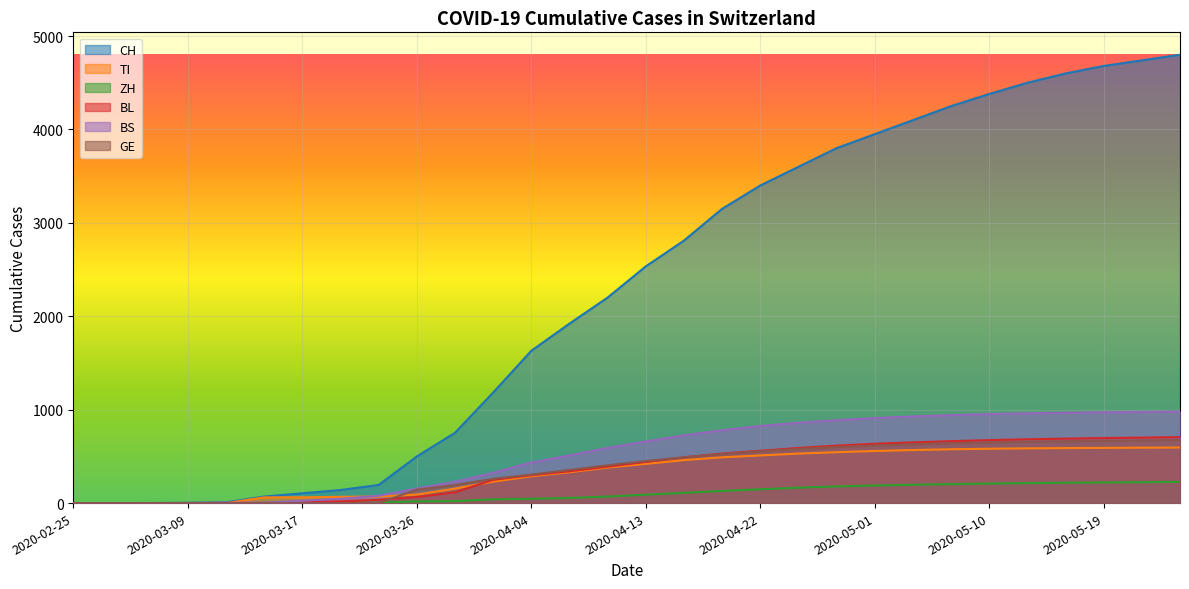

At 2020-05-13, list the series in order from smallest to largest.

ZH, TI, GE, BL, BS, CH